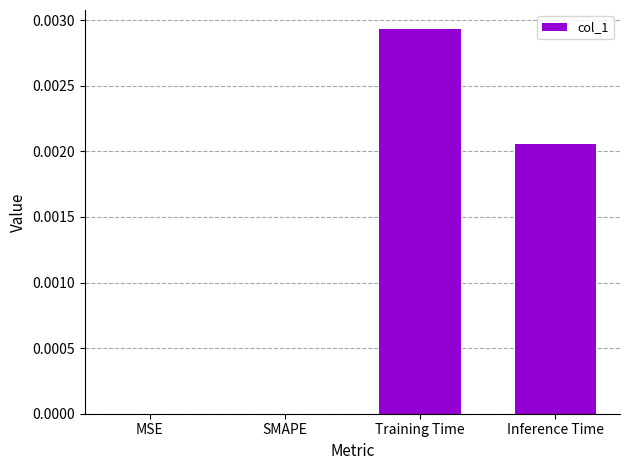

The chart shows a value of 0.0 at Inference Time. True or false?

True